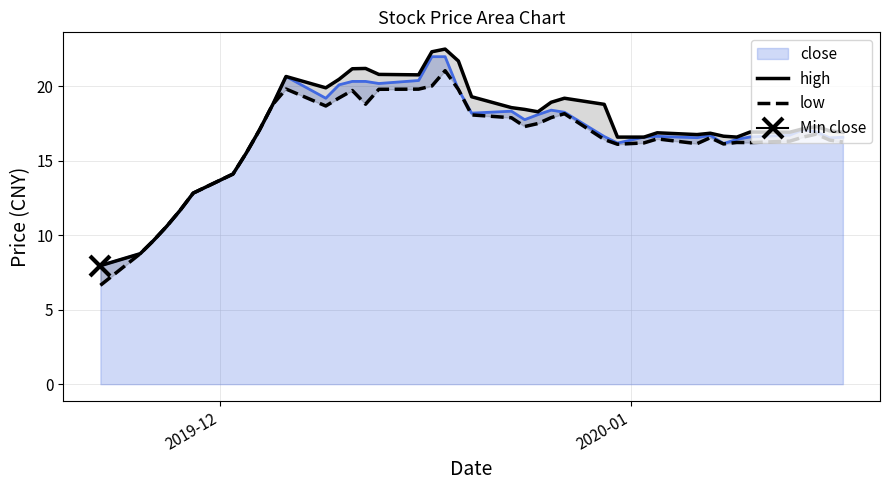

What is the lowest value of the close series?

8.0